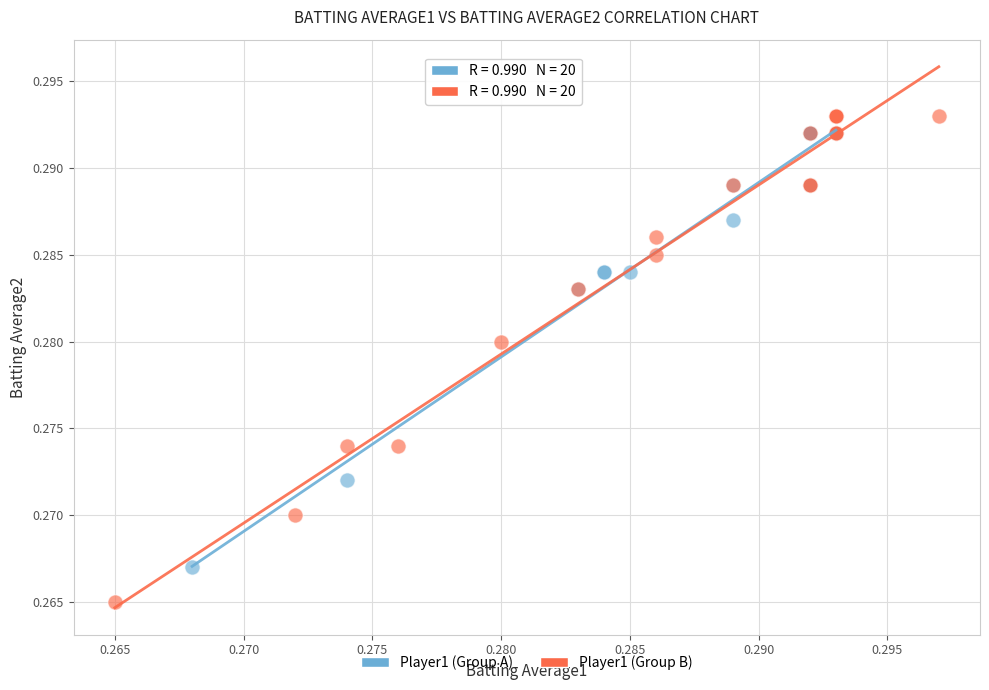

Which series has the largest Y range (max minus min)?

Player1 (Group B)